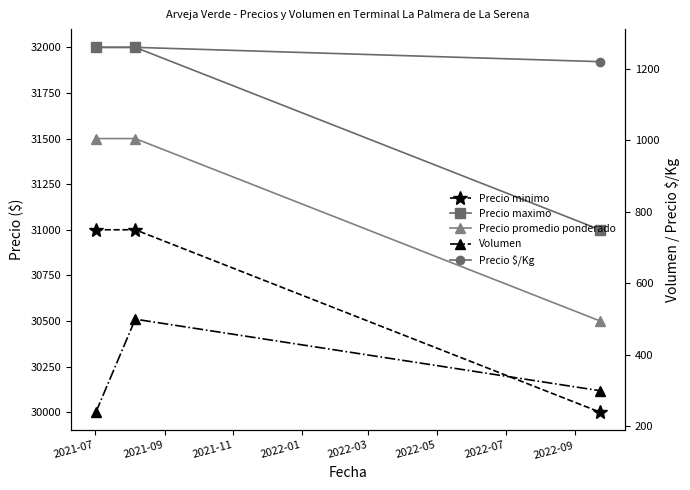

Which series has the largest range (max minus min)?

Precio minimo